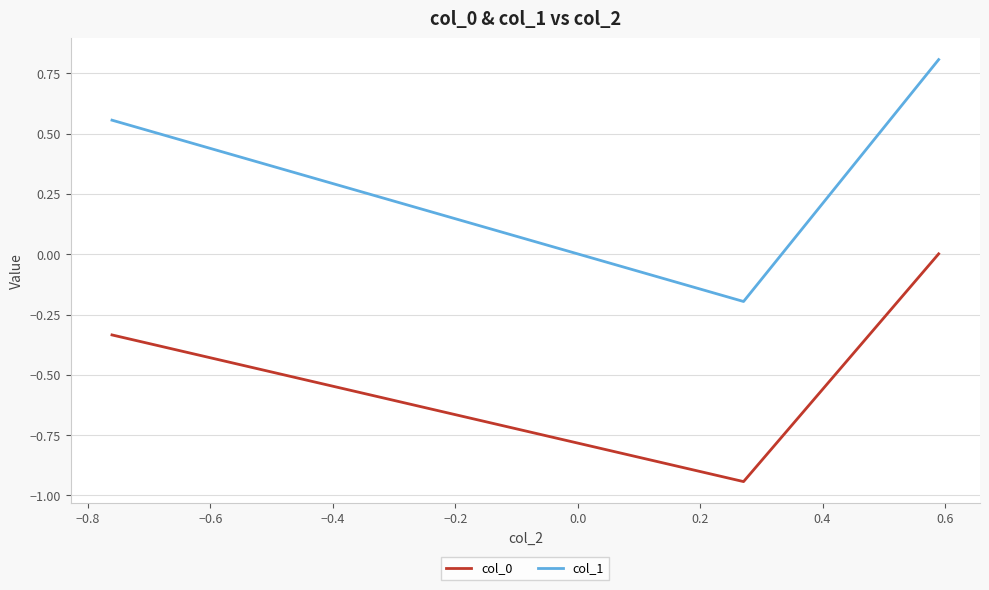

Which series has the largest range (max minus min)?

col_1